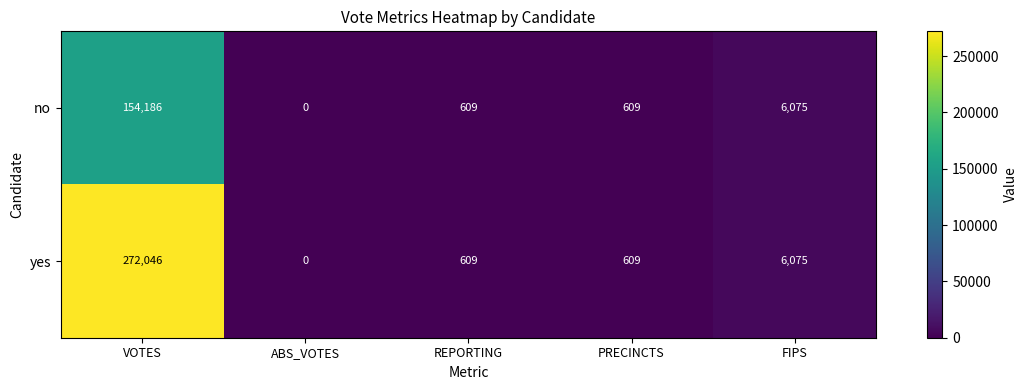

List the series in order of their peak value, highest first.

yes, no